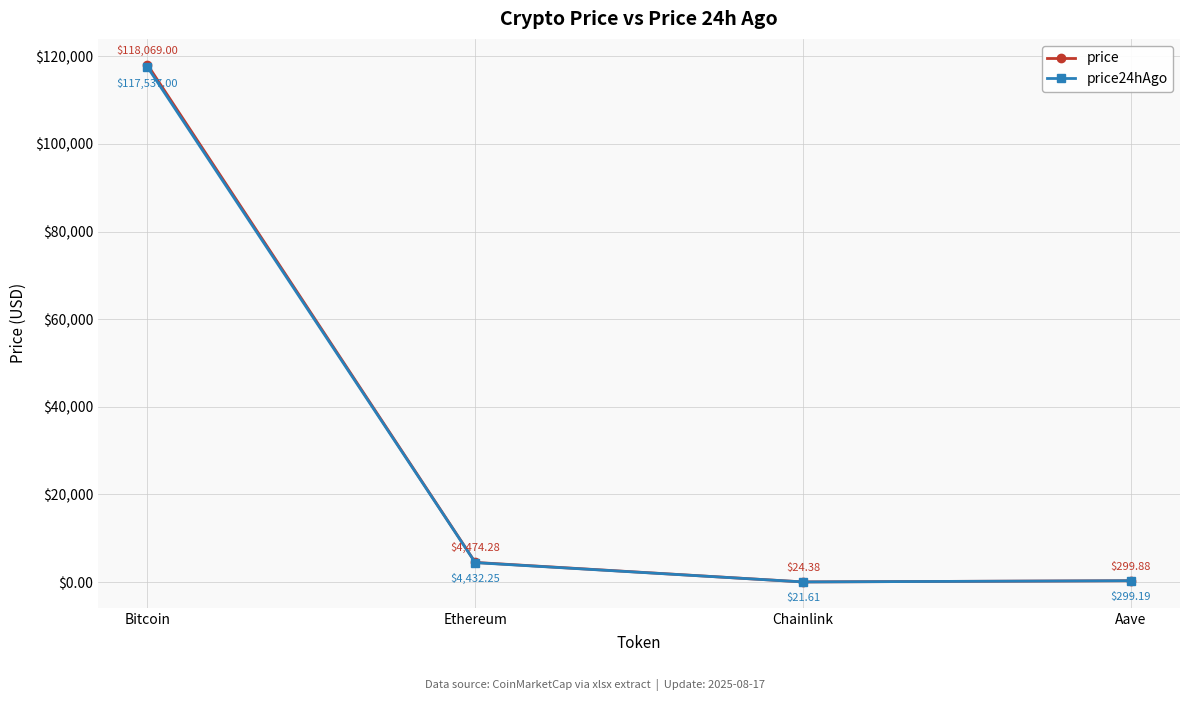

What is the label of the 2nd point from the left?

Ethereum